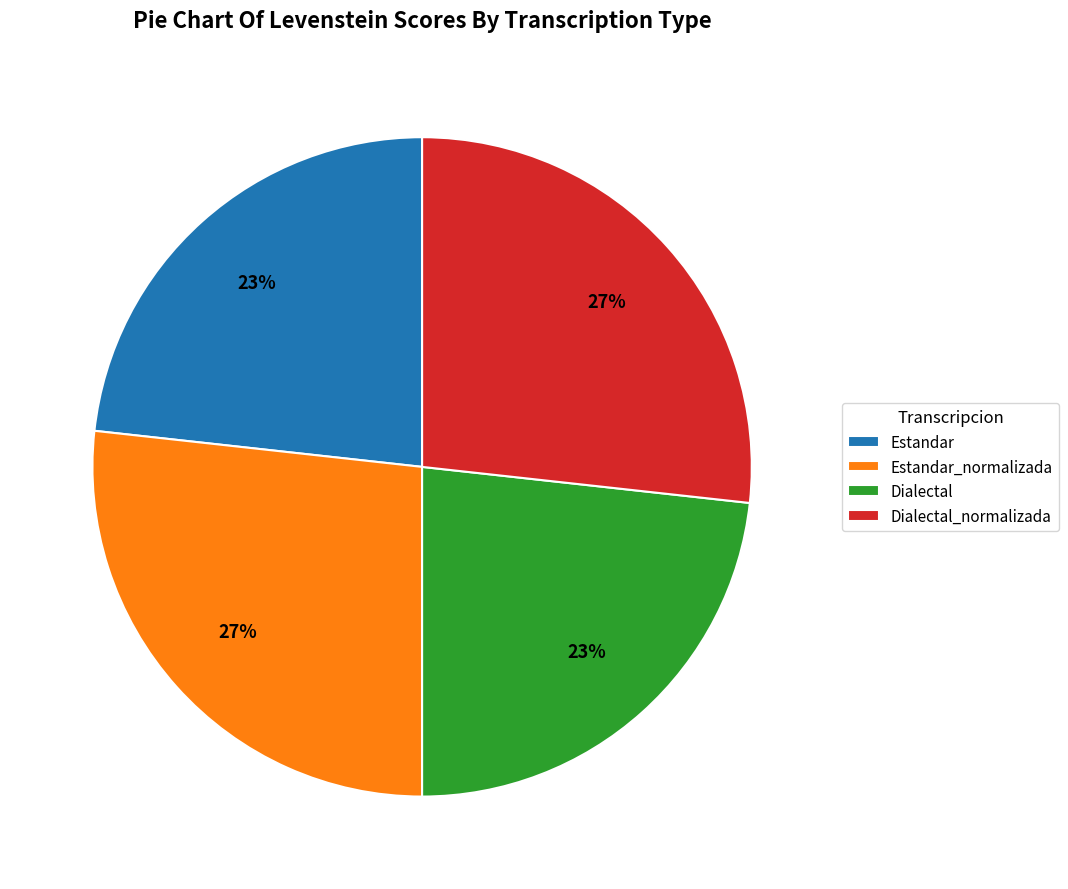

The Estandar_normalizada slice represents 35% of the pie. True or false?

False